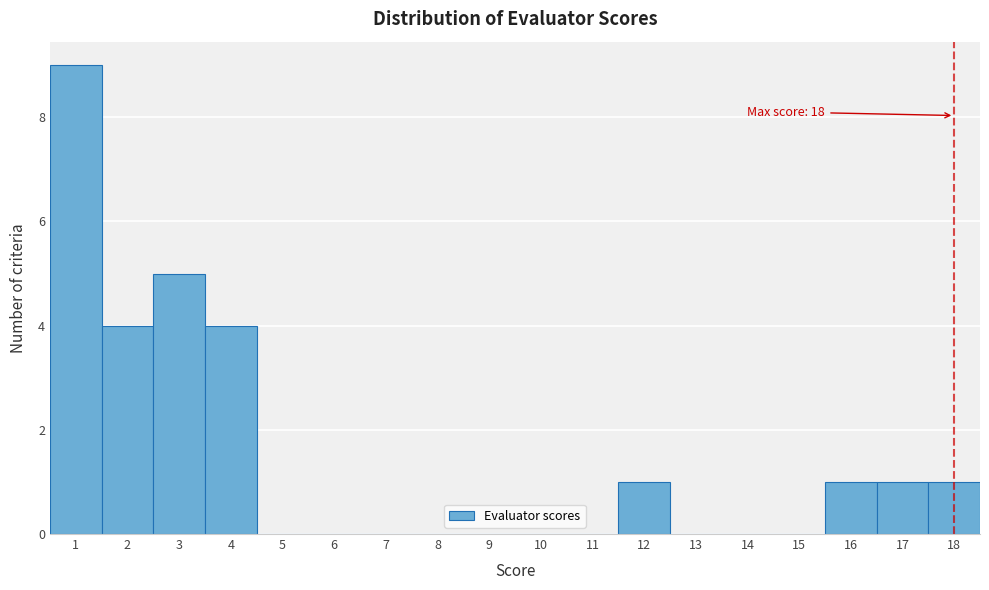

Over which range of the x-axis is the bar tallest?

0.5 to 1.5